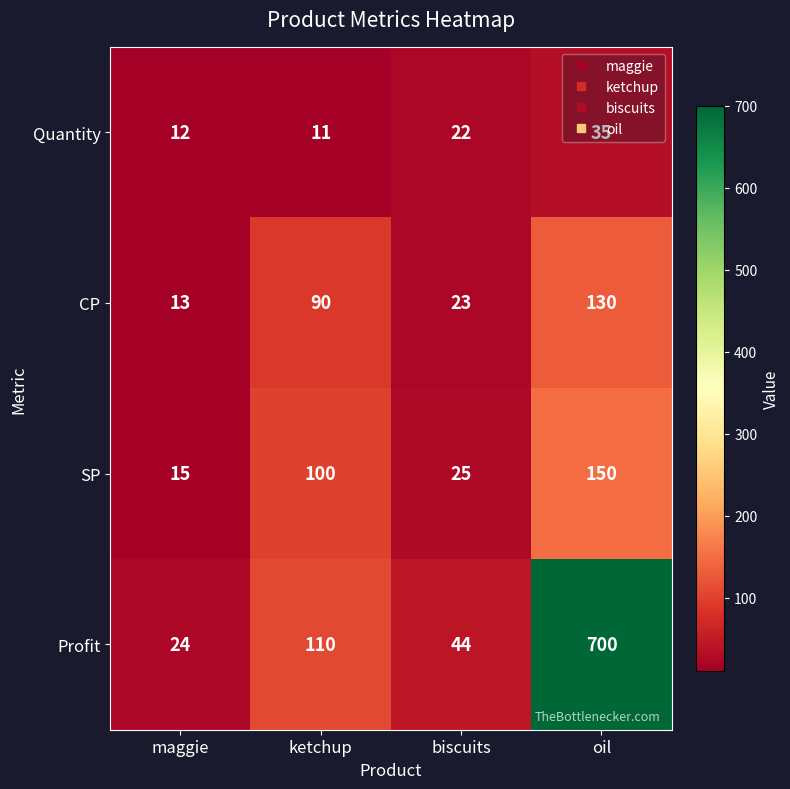

Rank the series by their maximum value, from highest to lowest.

Profit, SP, CP, Quantity